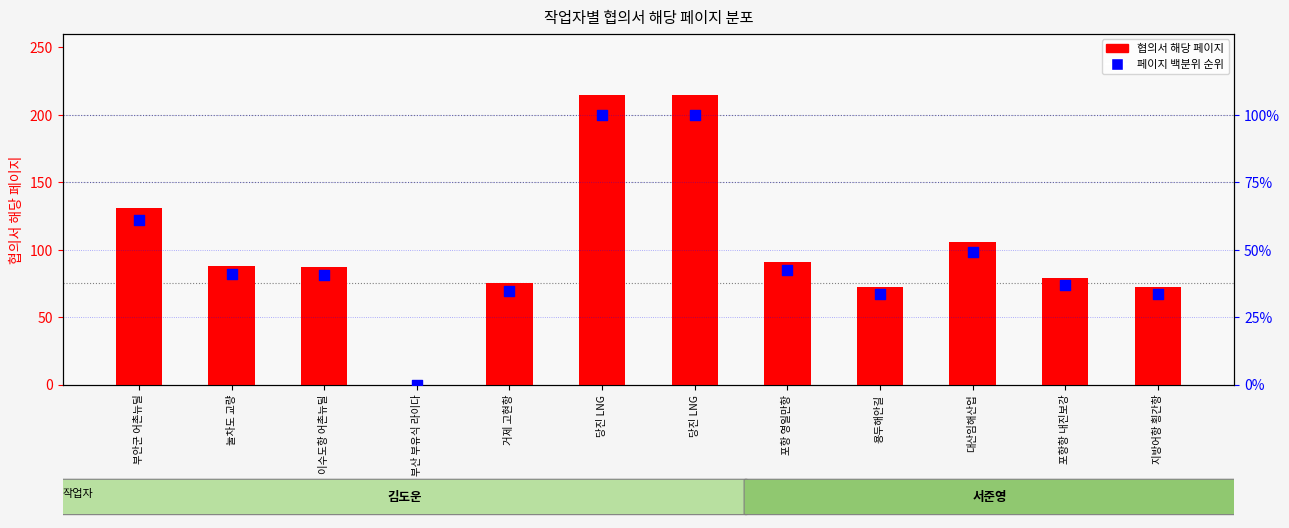

At how many categories does at least one series exceed 106?

3